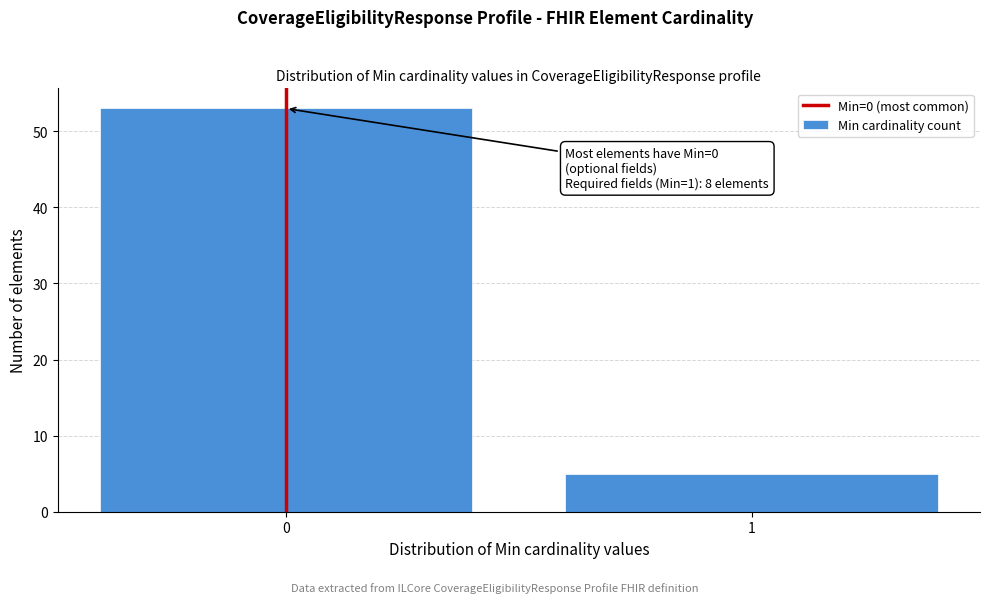

Reading left to right, transcribe all the data shown in this chart.

53	5